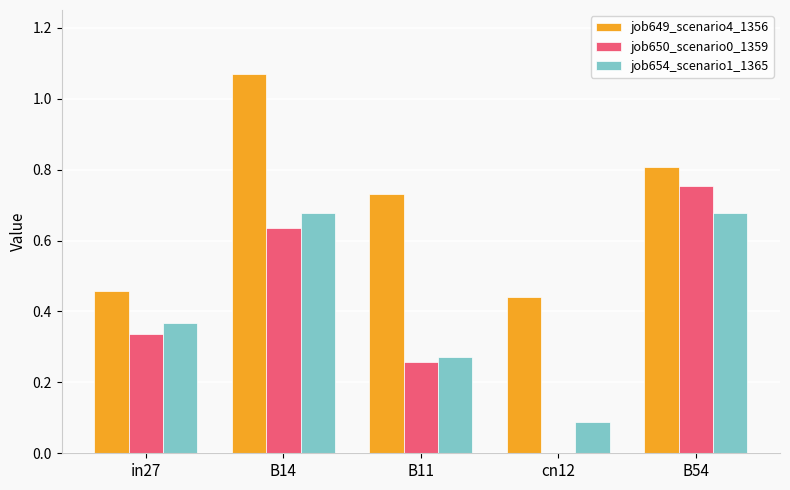

At which label does job650_scenario0_1359 reach its peak?

B54